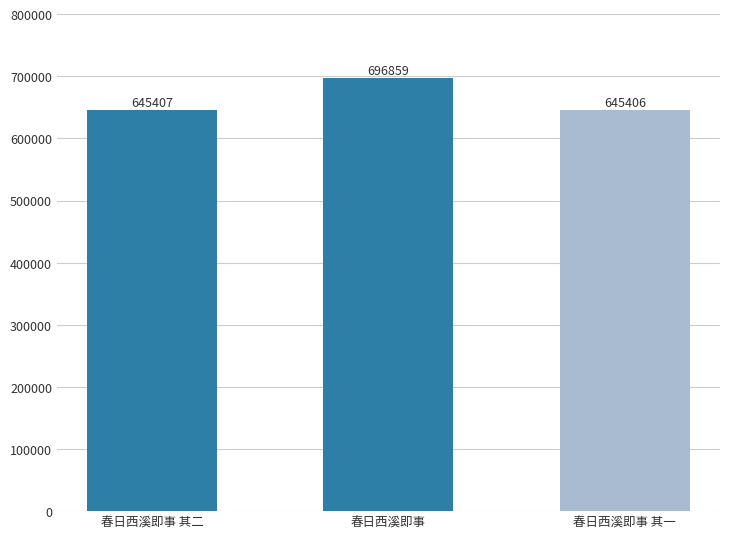

Does the chart contain stacked bars?

No